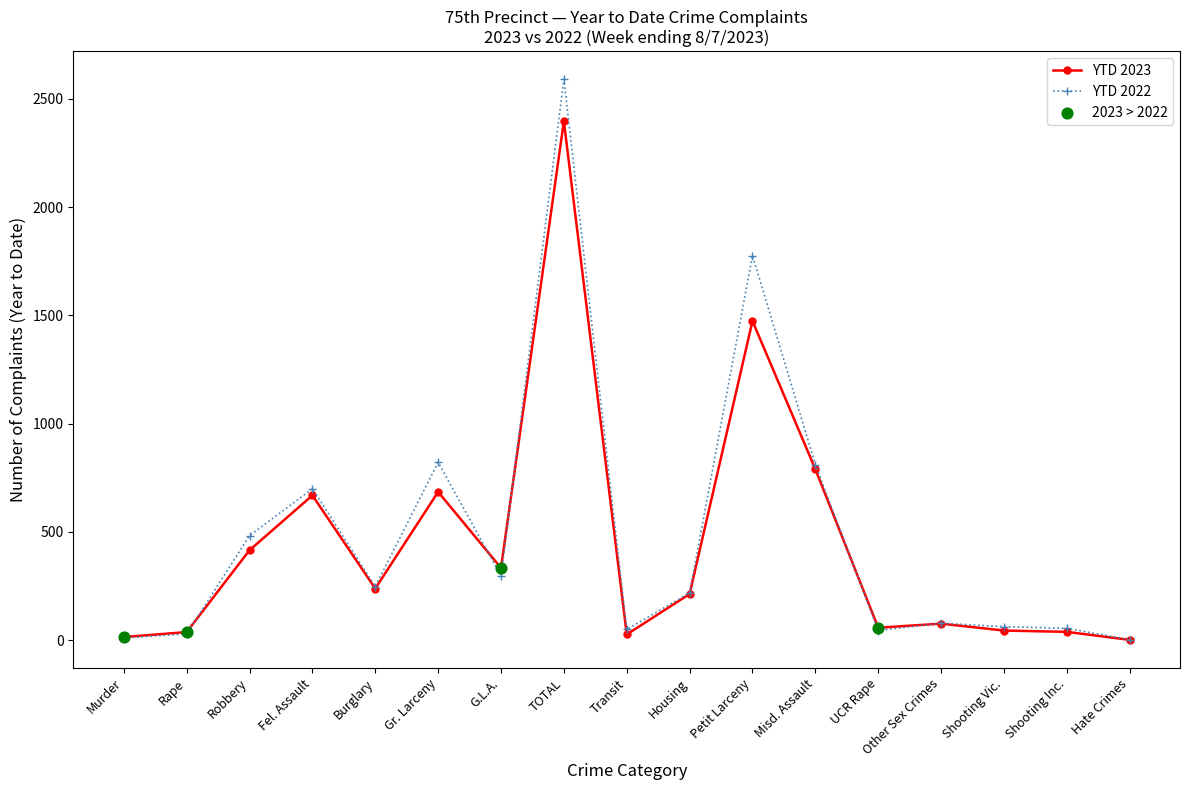

What is the total value across all series at Hate Crimes?

5